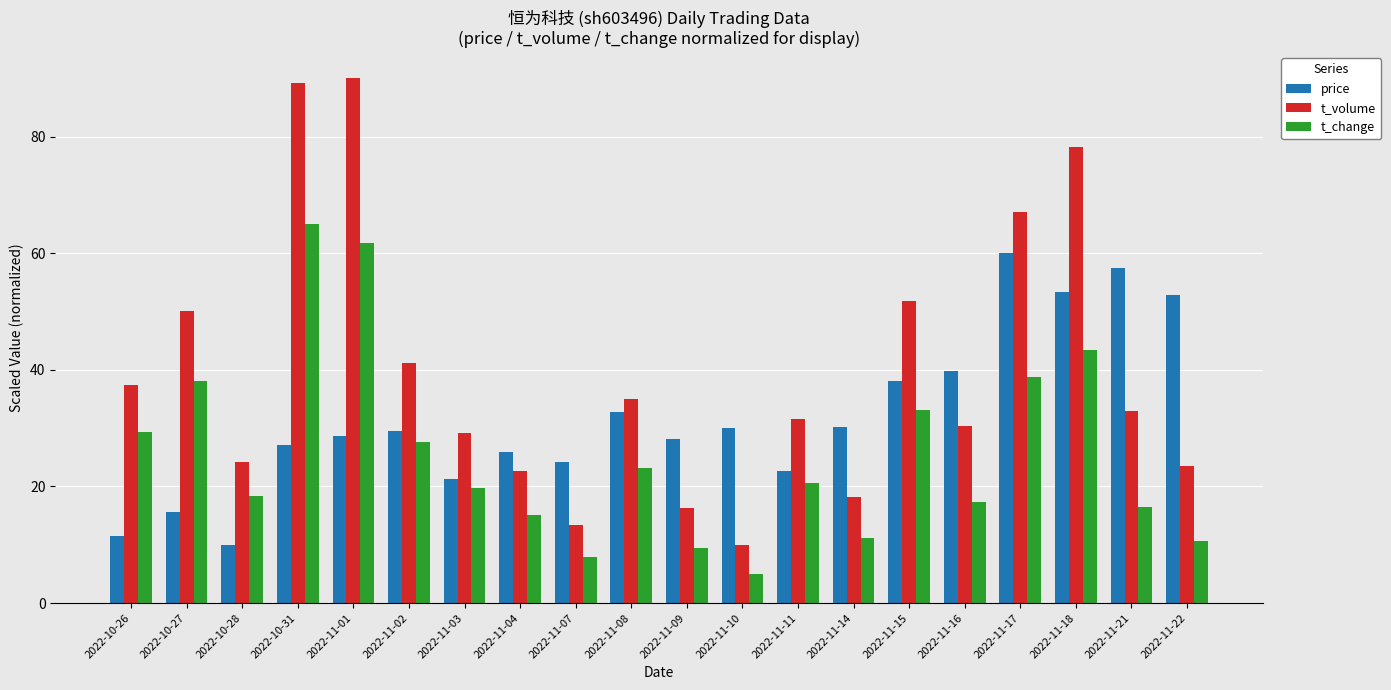

How many series are shown in this chart?

3